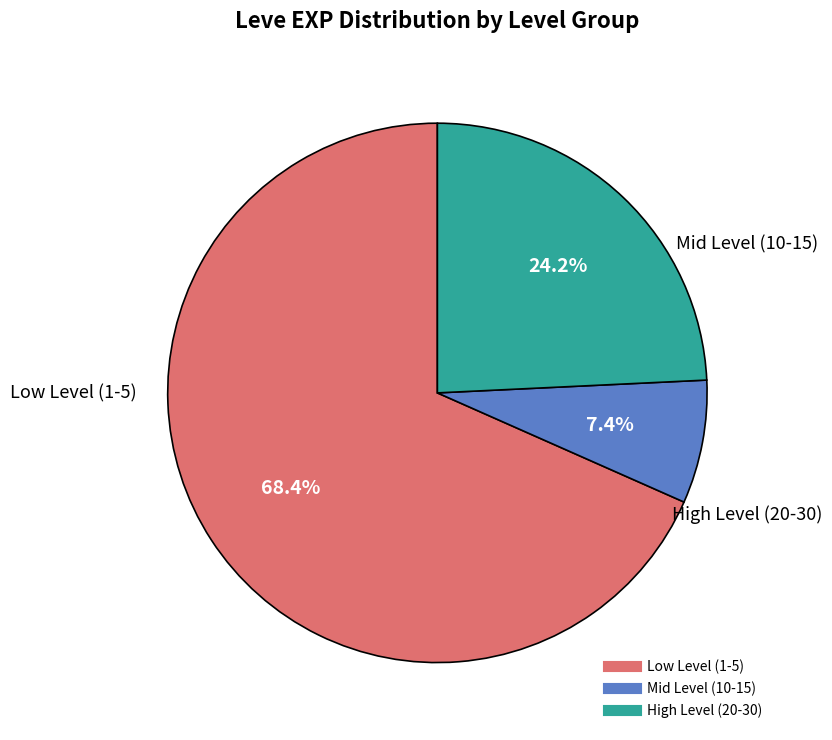

Is there a majority slice in this chart?

Yes